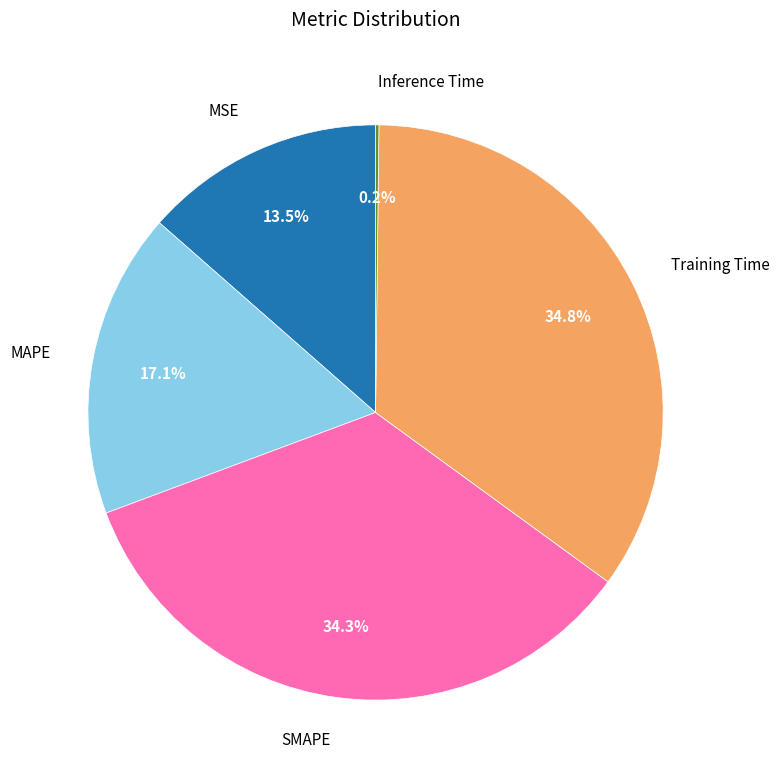

Is there a majority slice in this chart?

No